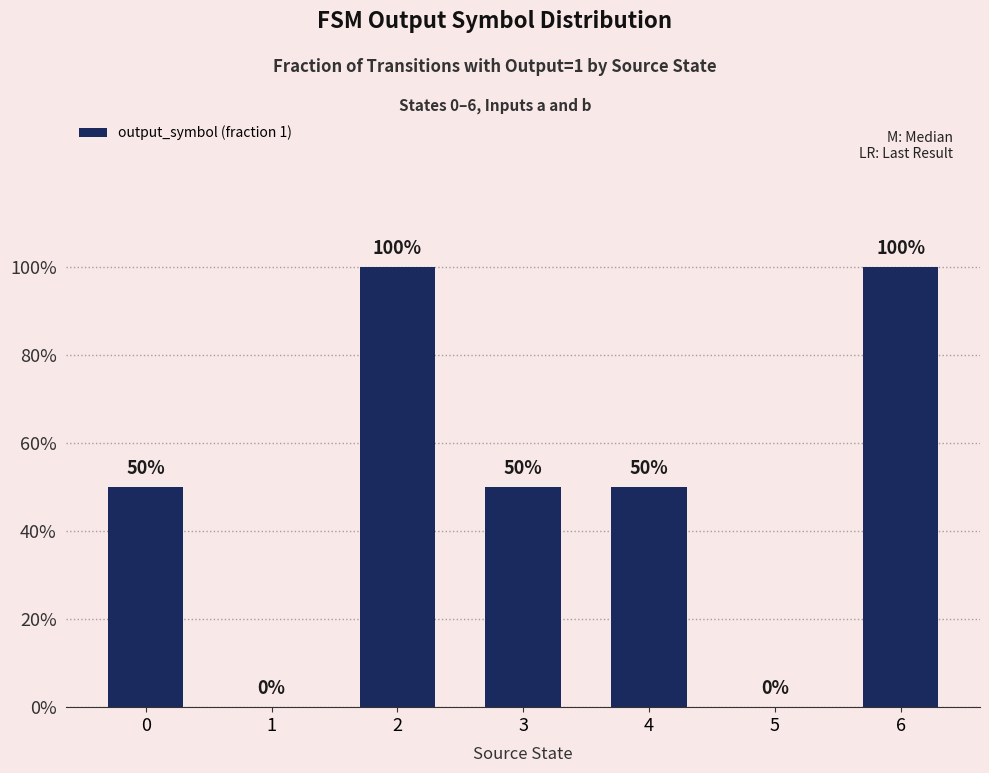

Are the bars horizontal?

No